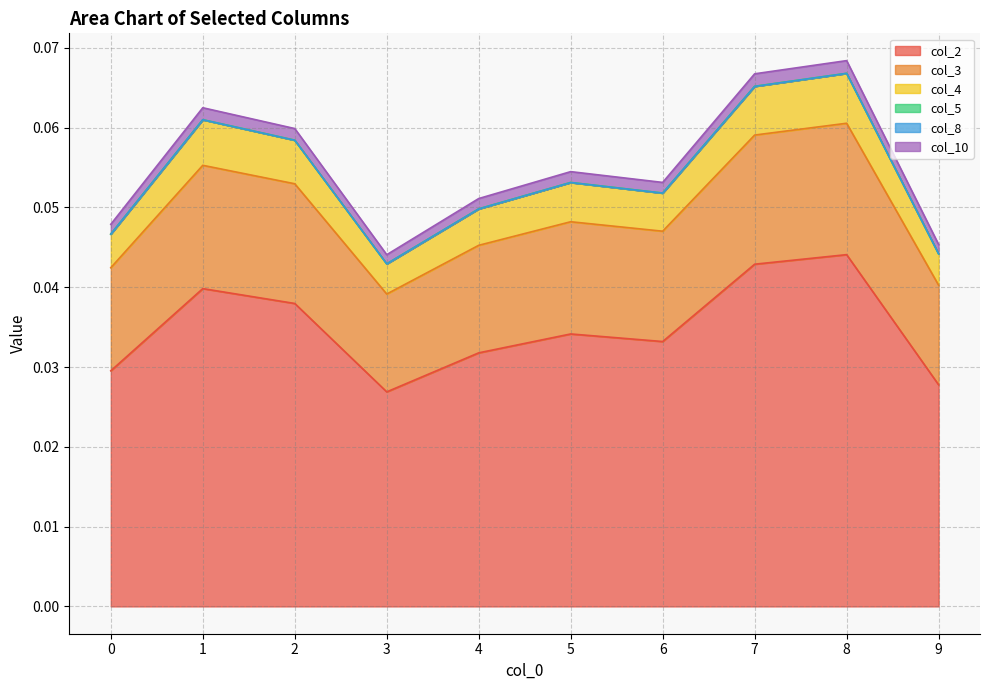

What is the greatest value displayed?

0.1